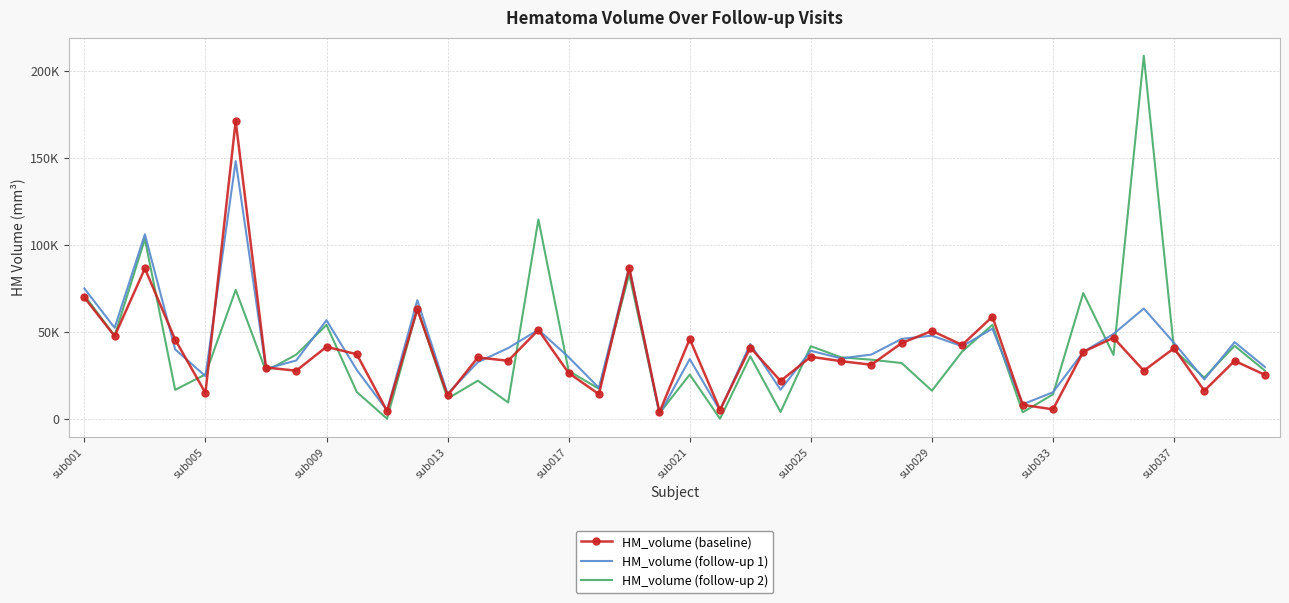

What are all the series names shown in the legend?

HM_volume (baseline), HM_volume (follow-up 1), HM_volume (follow-up 2)